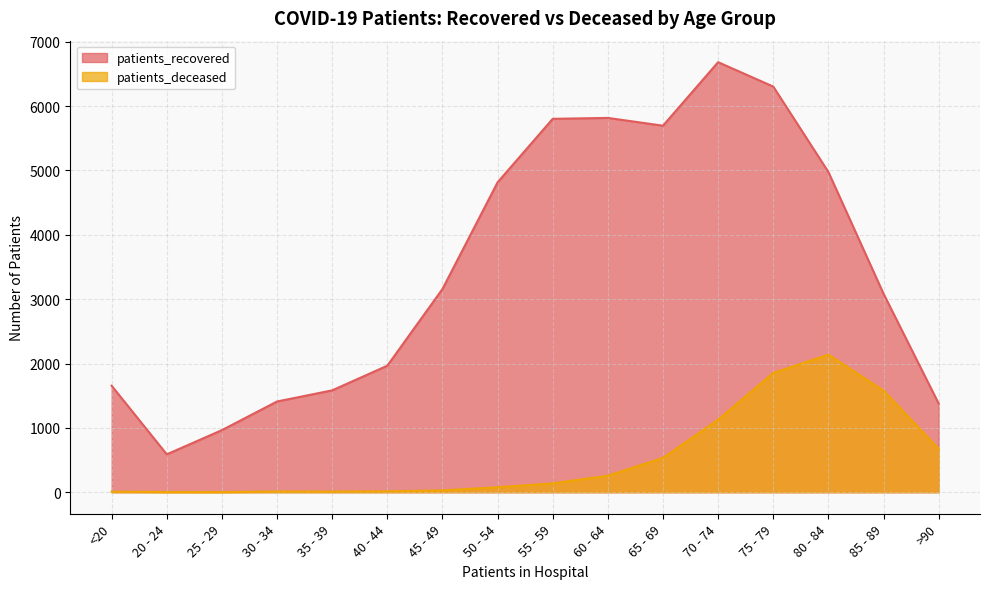

Which has a higher value, >90 or 65 - 69?

65 - 69